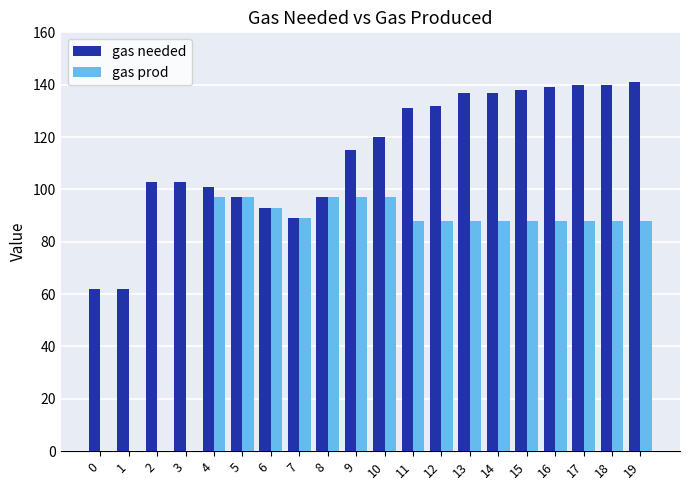

How many distinct data groups are displayed?

2